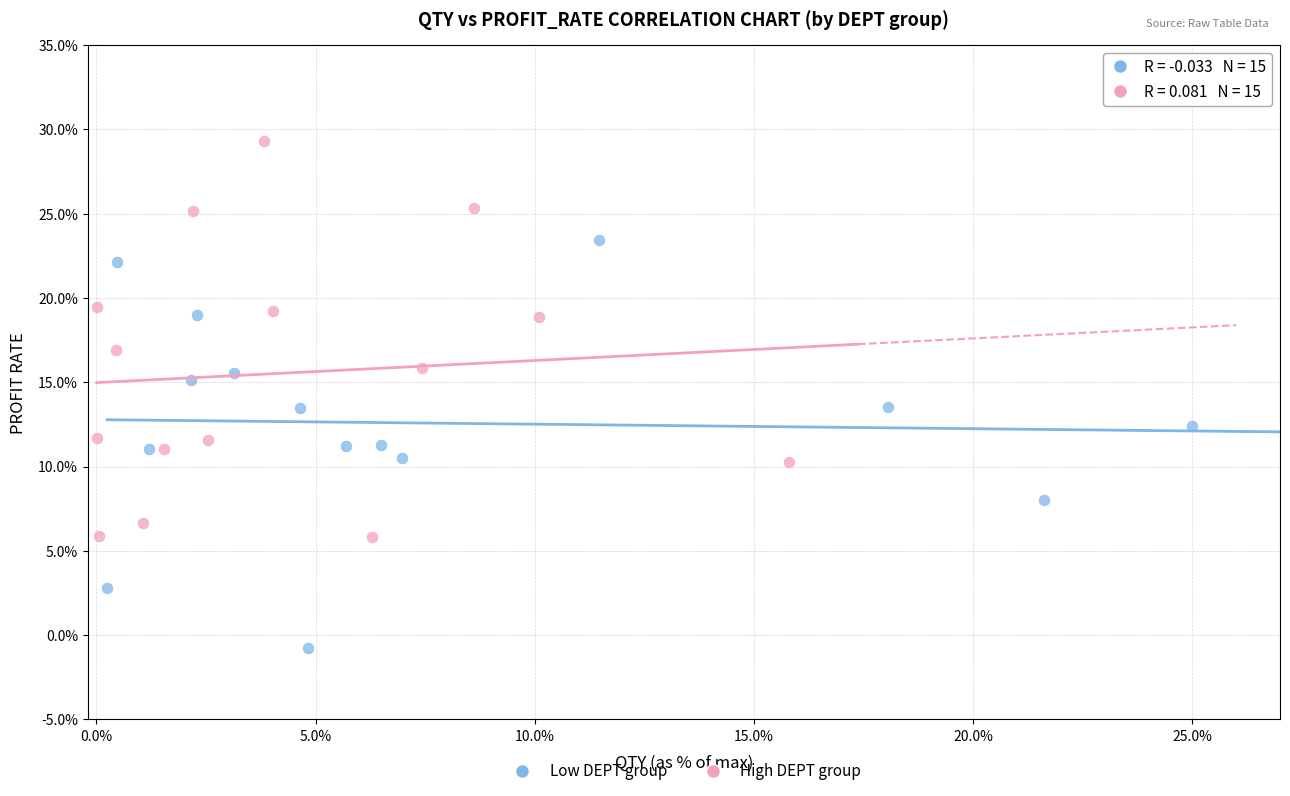

Which series contains the highest Y value?

High DEPT group